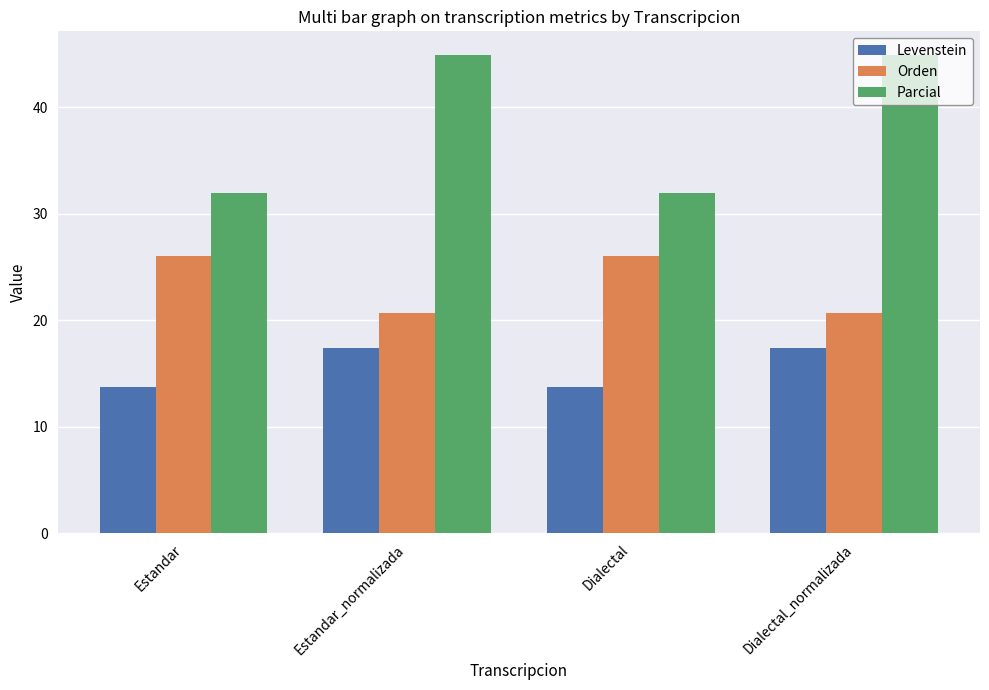

Is it true that Levenstein equals 13.7 at Estandar?

True